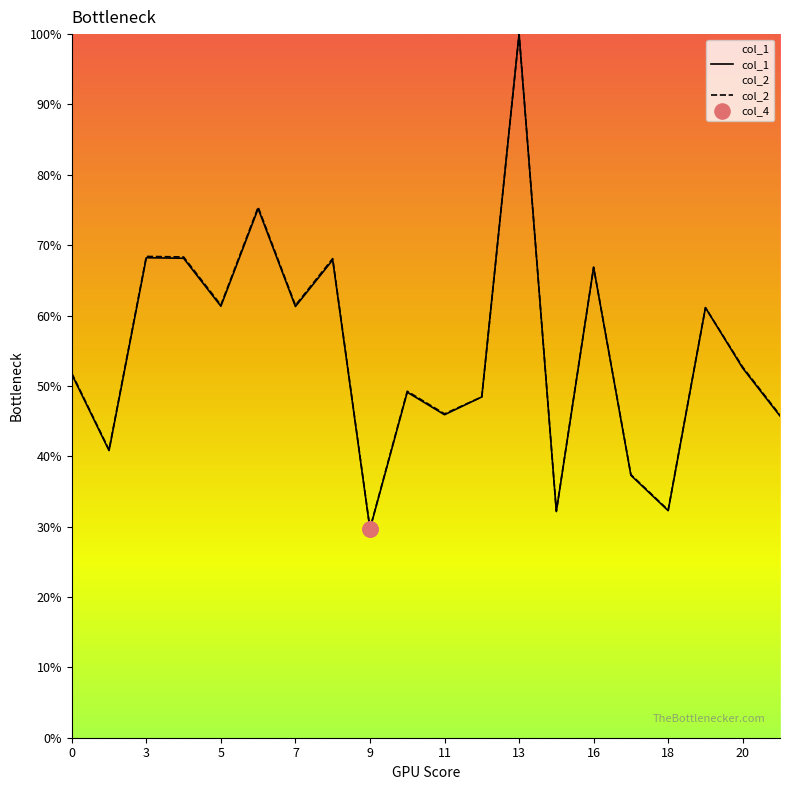

At how many categories does at least one series exceed 40?

16